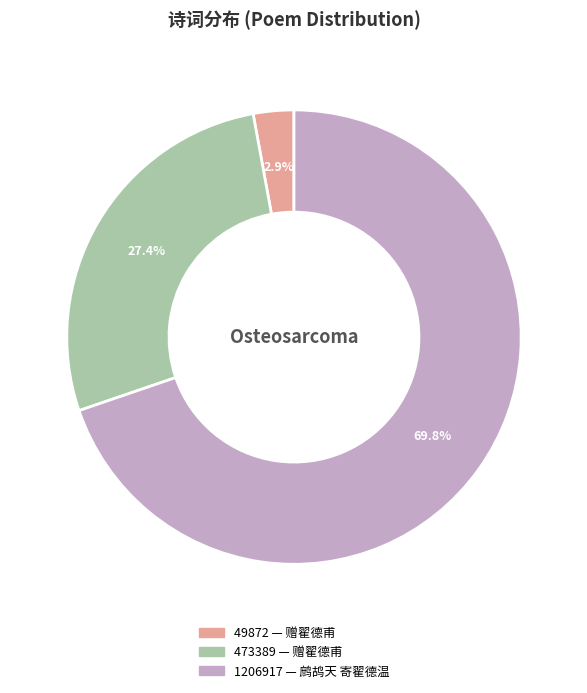

Is there any slice that represents more than half of the pie?

Yes